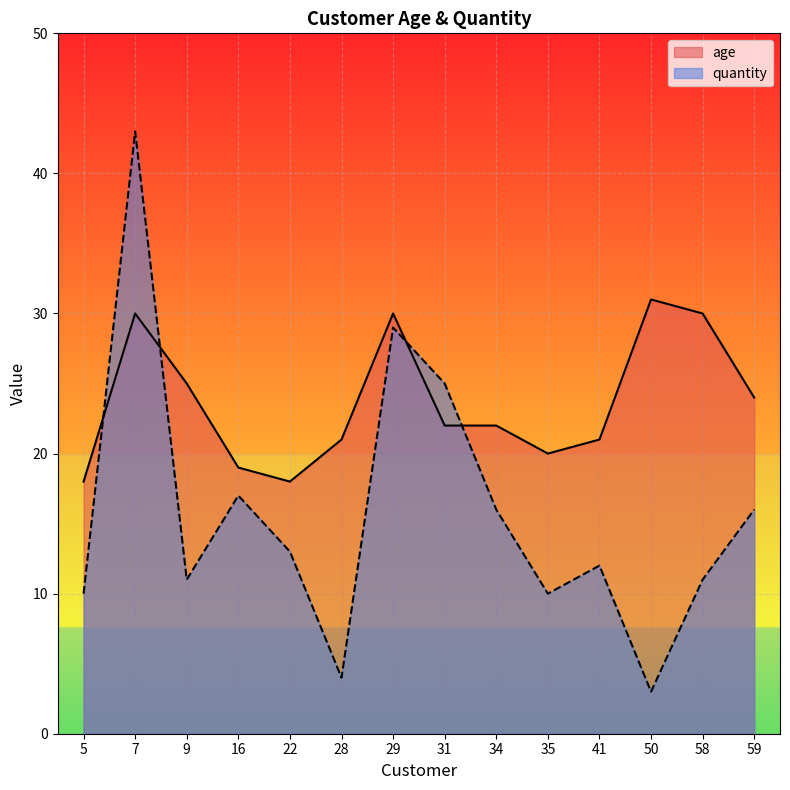

What is the maximum value shown in the chart?

43